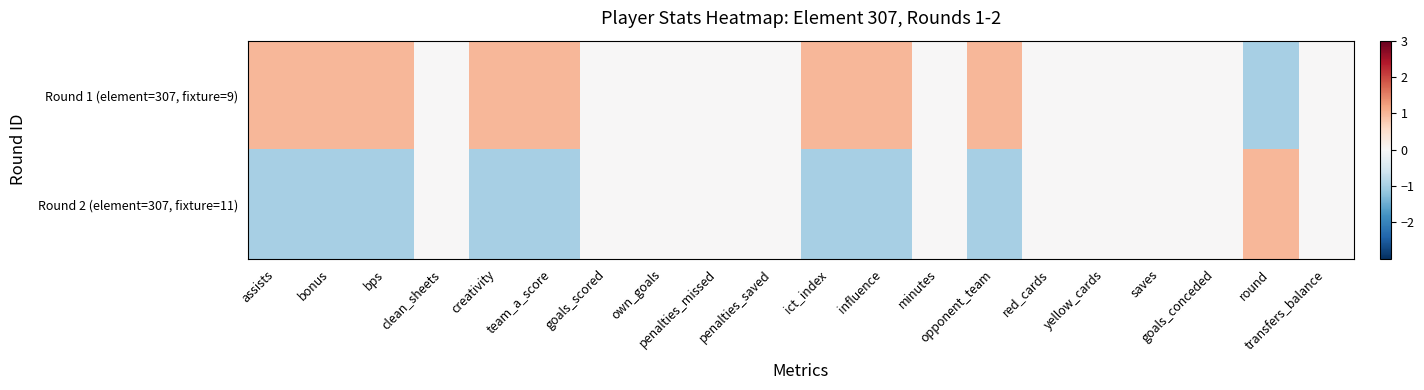

At which category is the sum across all series the highest?

influence